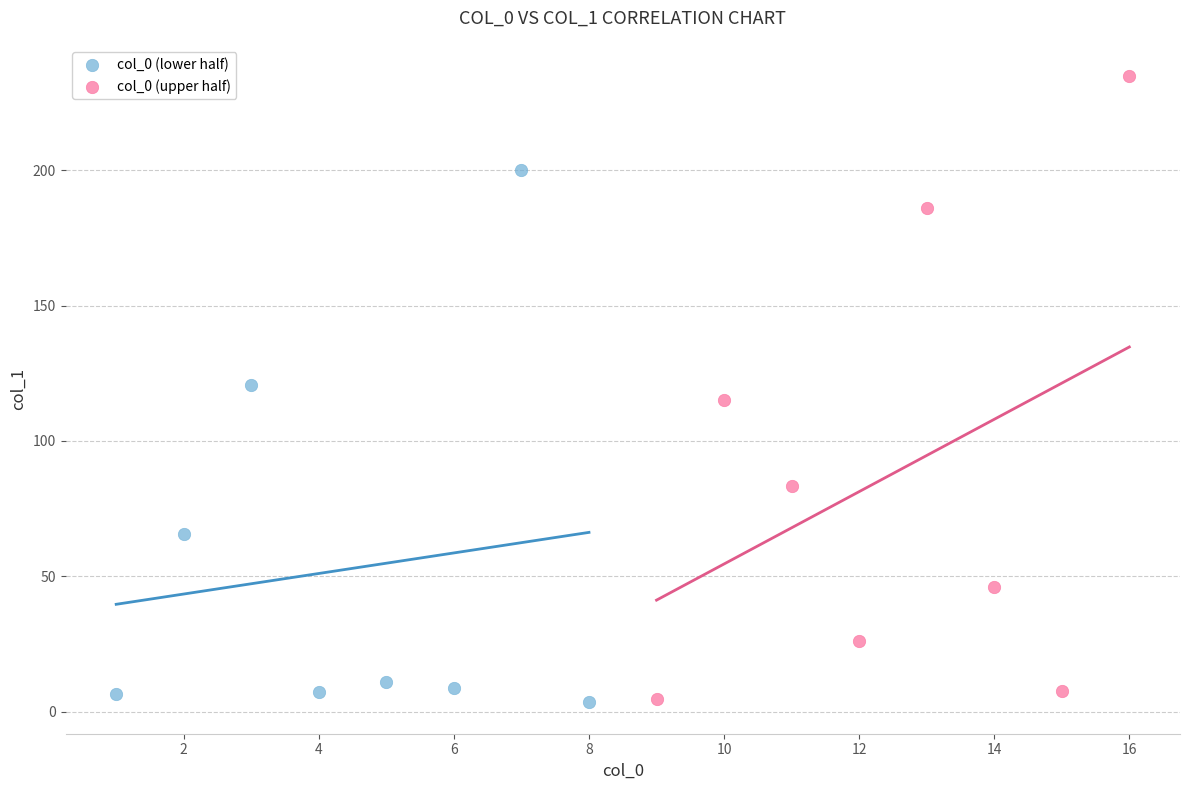

Which series has the widest spread of Y values?

col_0 (upper half)